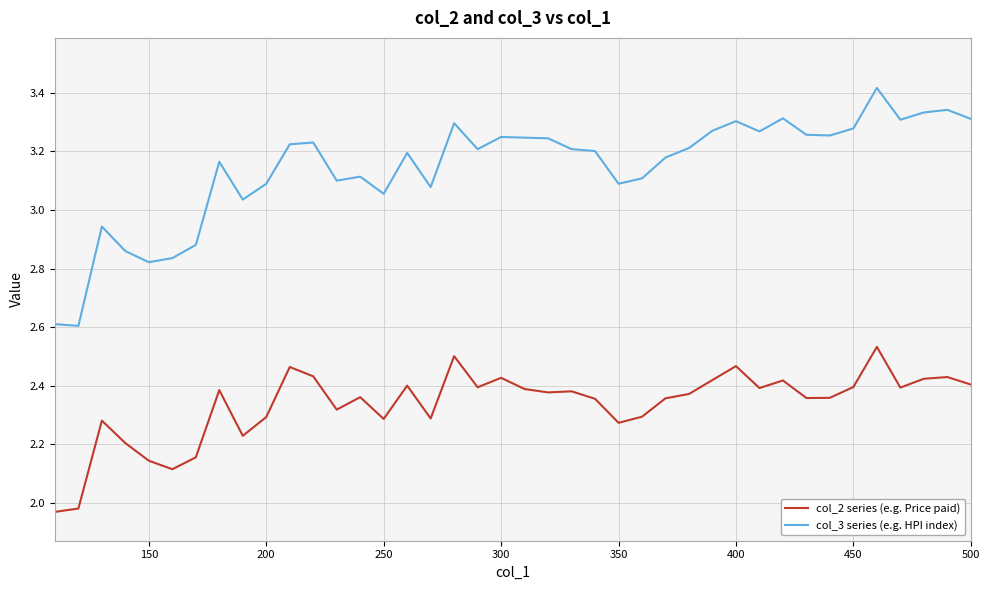

Does the chart display data point markers on the line(s)?

No